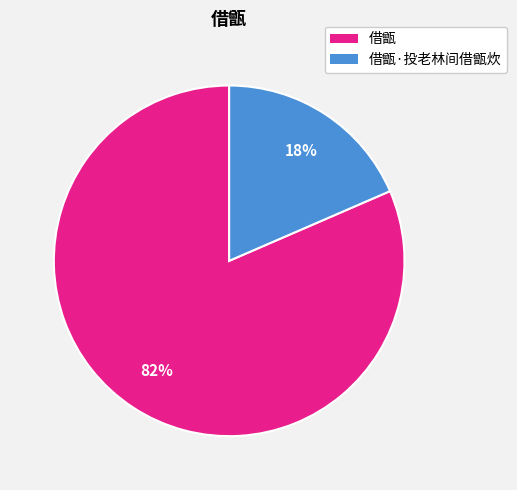

Does any single category account for the majority?

Yes